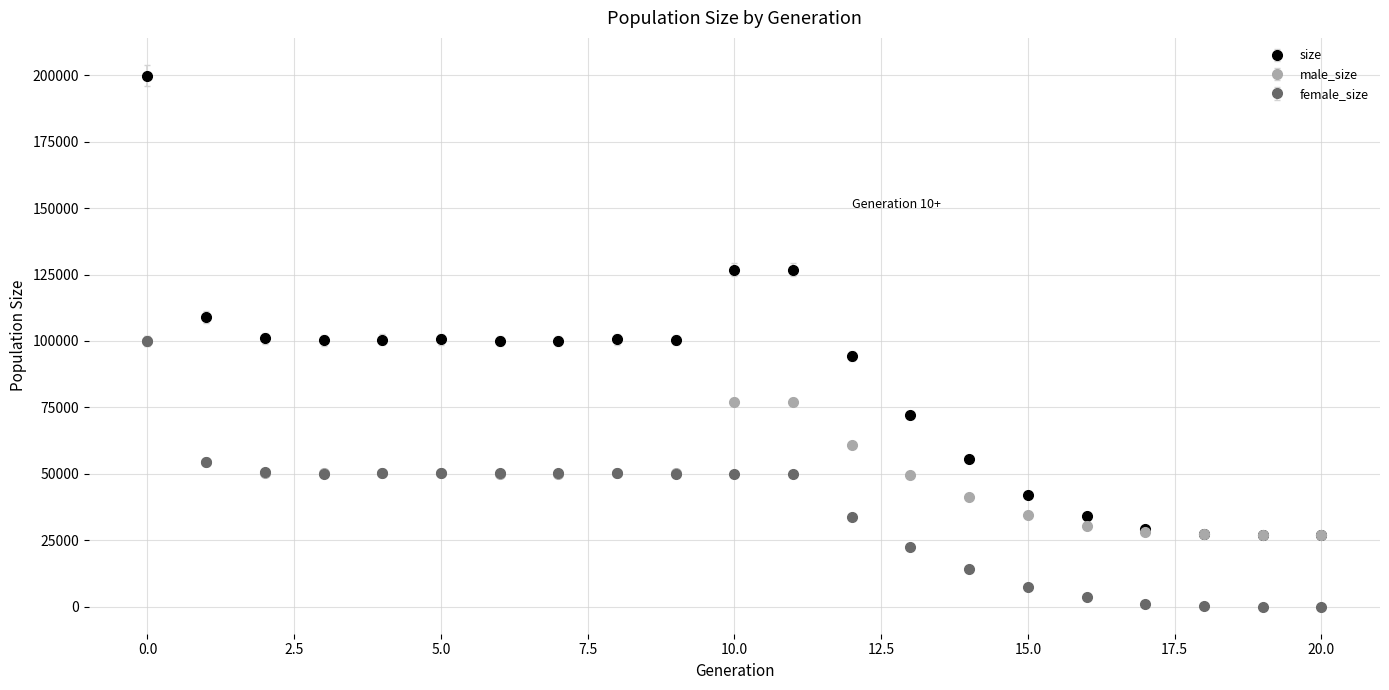

Which series has the largest total across all categories?

size